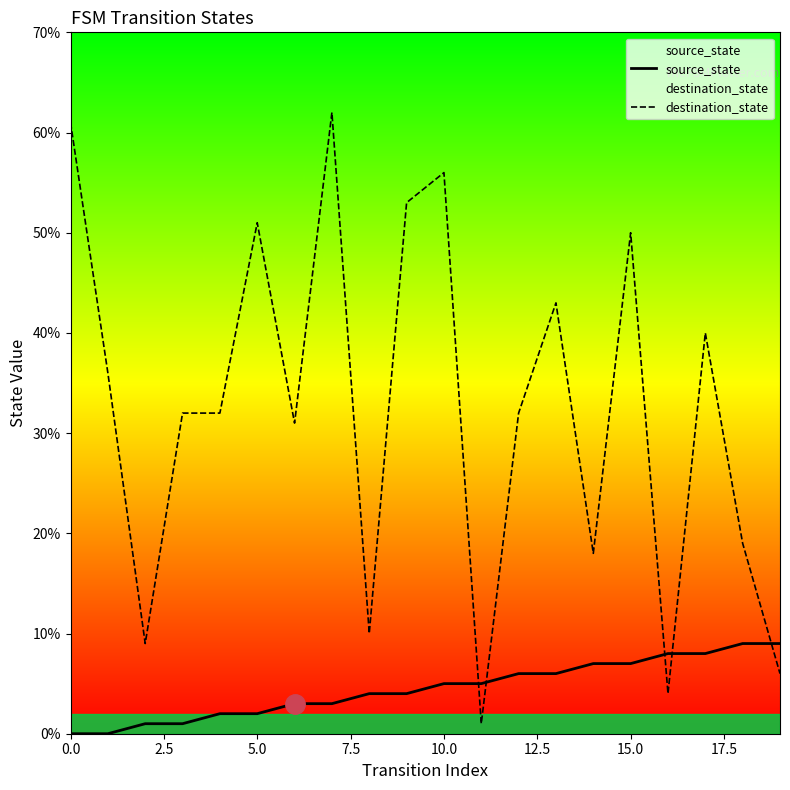

True or false: source_state has a value of 3 at 0.0.

False